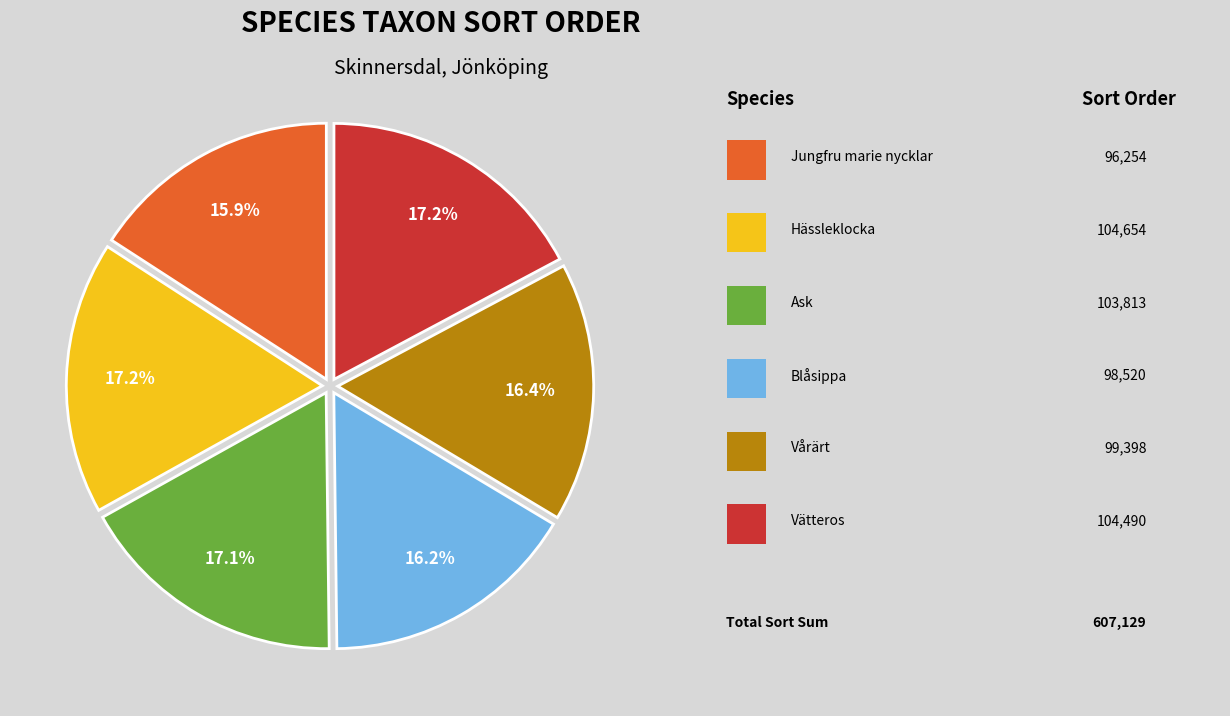

Does any single category account for the majority?

No